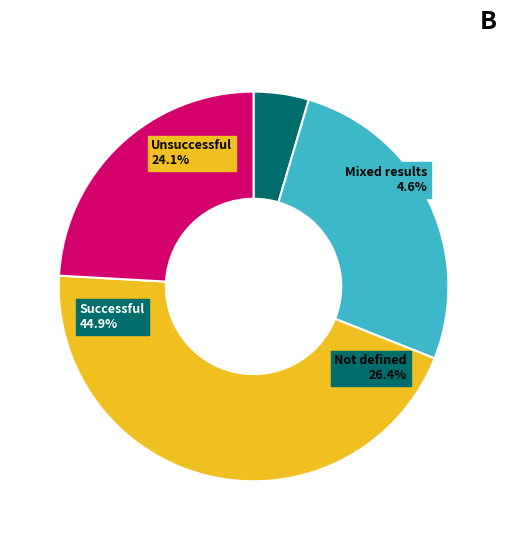

Is 15 the majority of the pie?

No